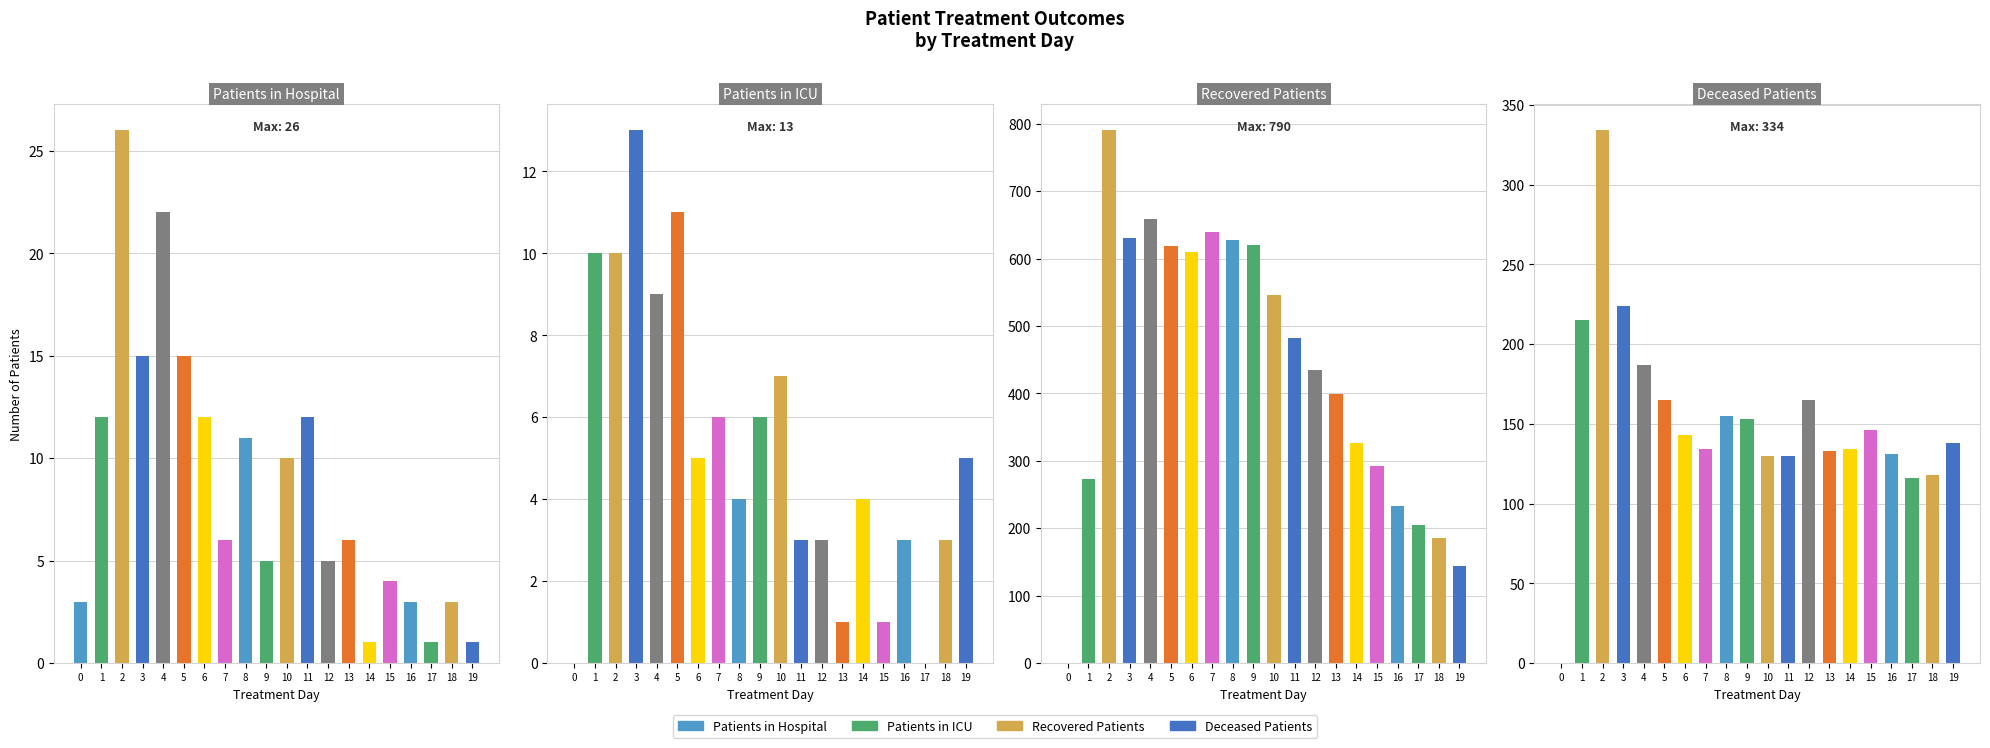

What is the difference between the Recovered Patients values at 16 and 18?

47